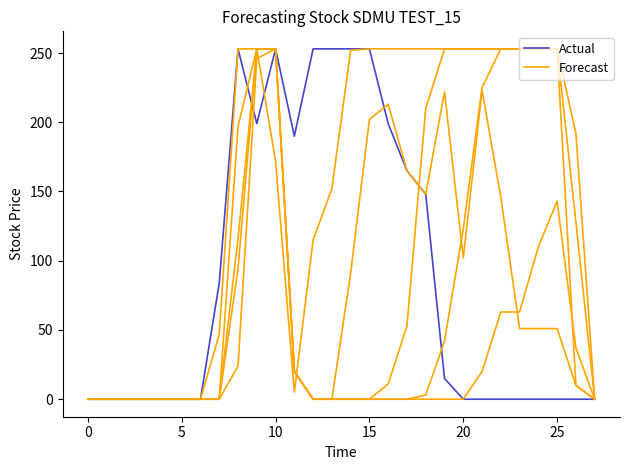

The value of Actual at 25 is 0. True or false?

True